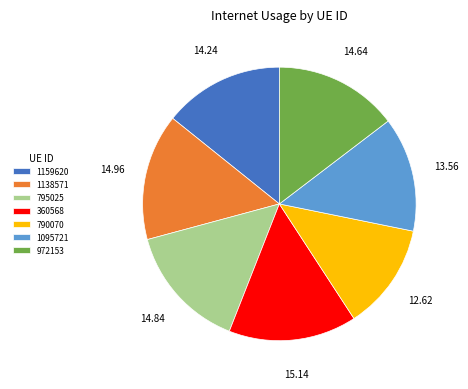

Is there any slice that represents more than half of the pie?

No